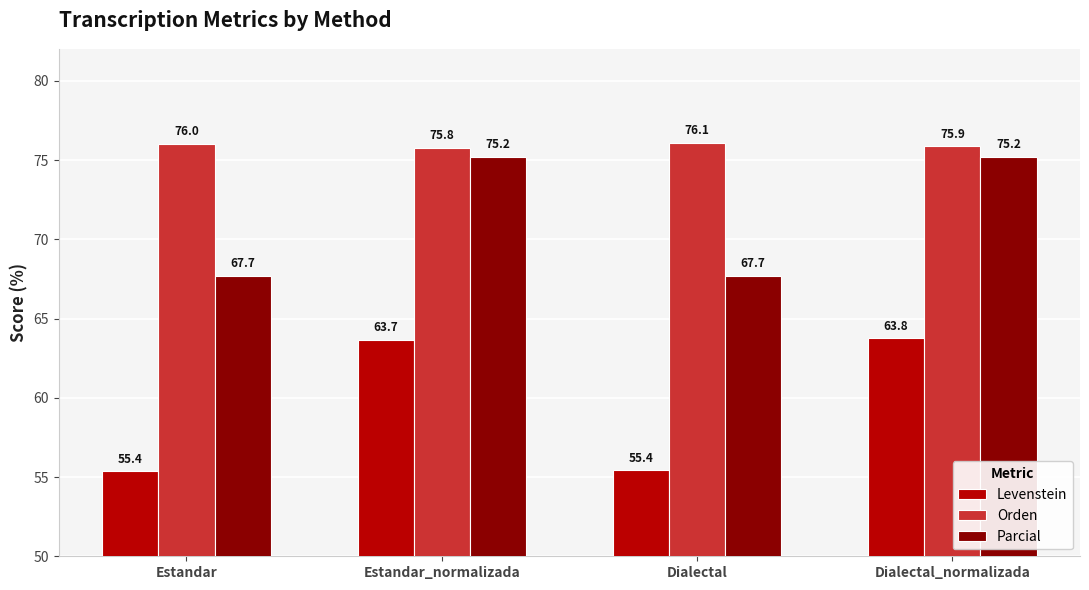

What position from the right is Dialectal_normalizada?

1